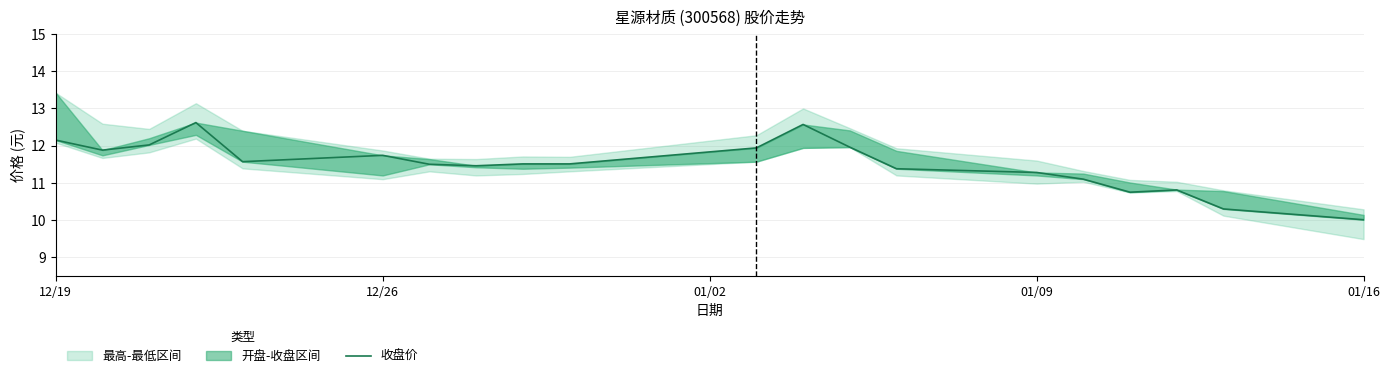

Reading left to right, extract all data points from this chart.

12.2	11.9	12.0	12.6	11.6	11.7	11.5	11.5	11.5	11.5	11.9	12.6	12.0	11.4	11.3	11.1	10.8	10.8	10.3	10.0